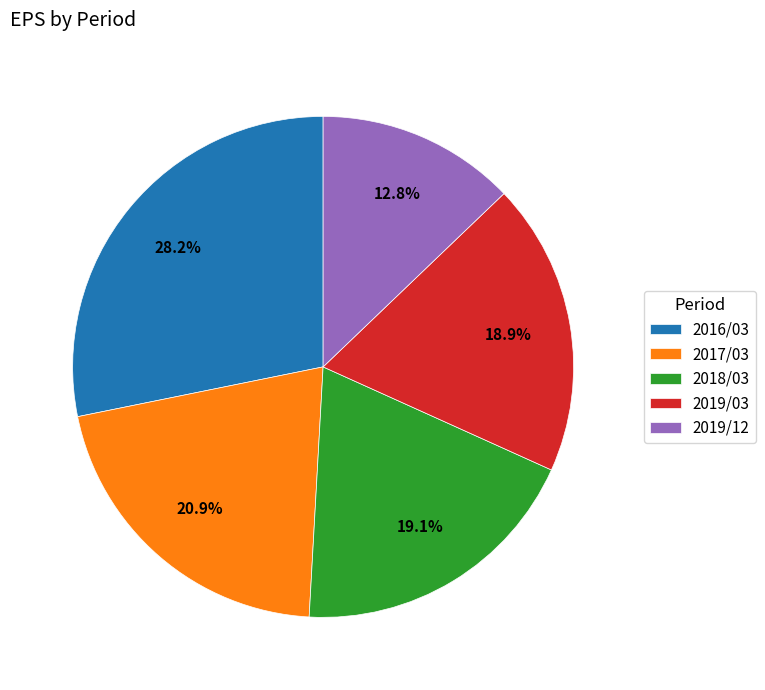

How many slices are in this pie chart?

5